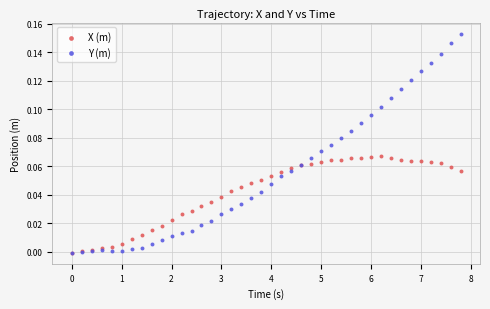

What are all the series names shown in the legend?

X (m), Y (m)